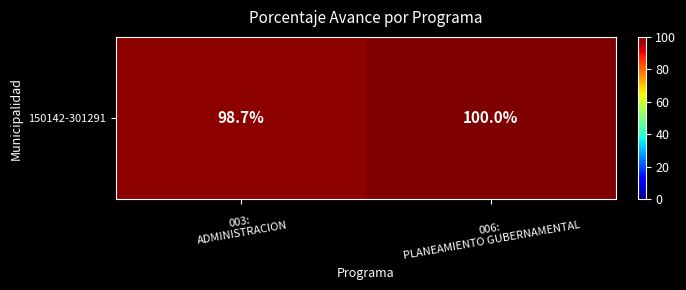

True or false: the data shows 100.0 at 006:
PLANEAMIENTO GUBERNAMENTAL.

True